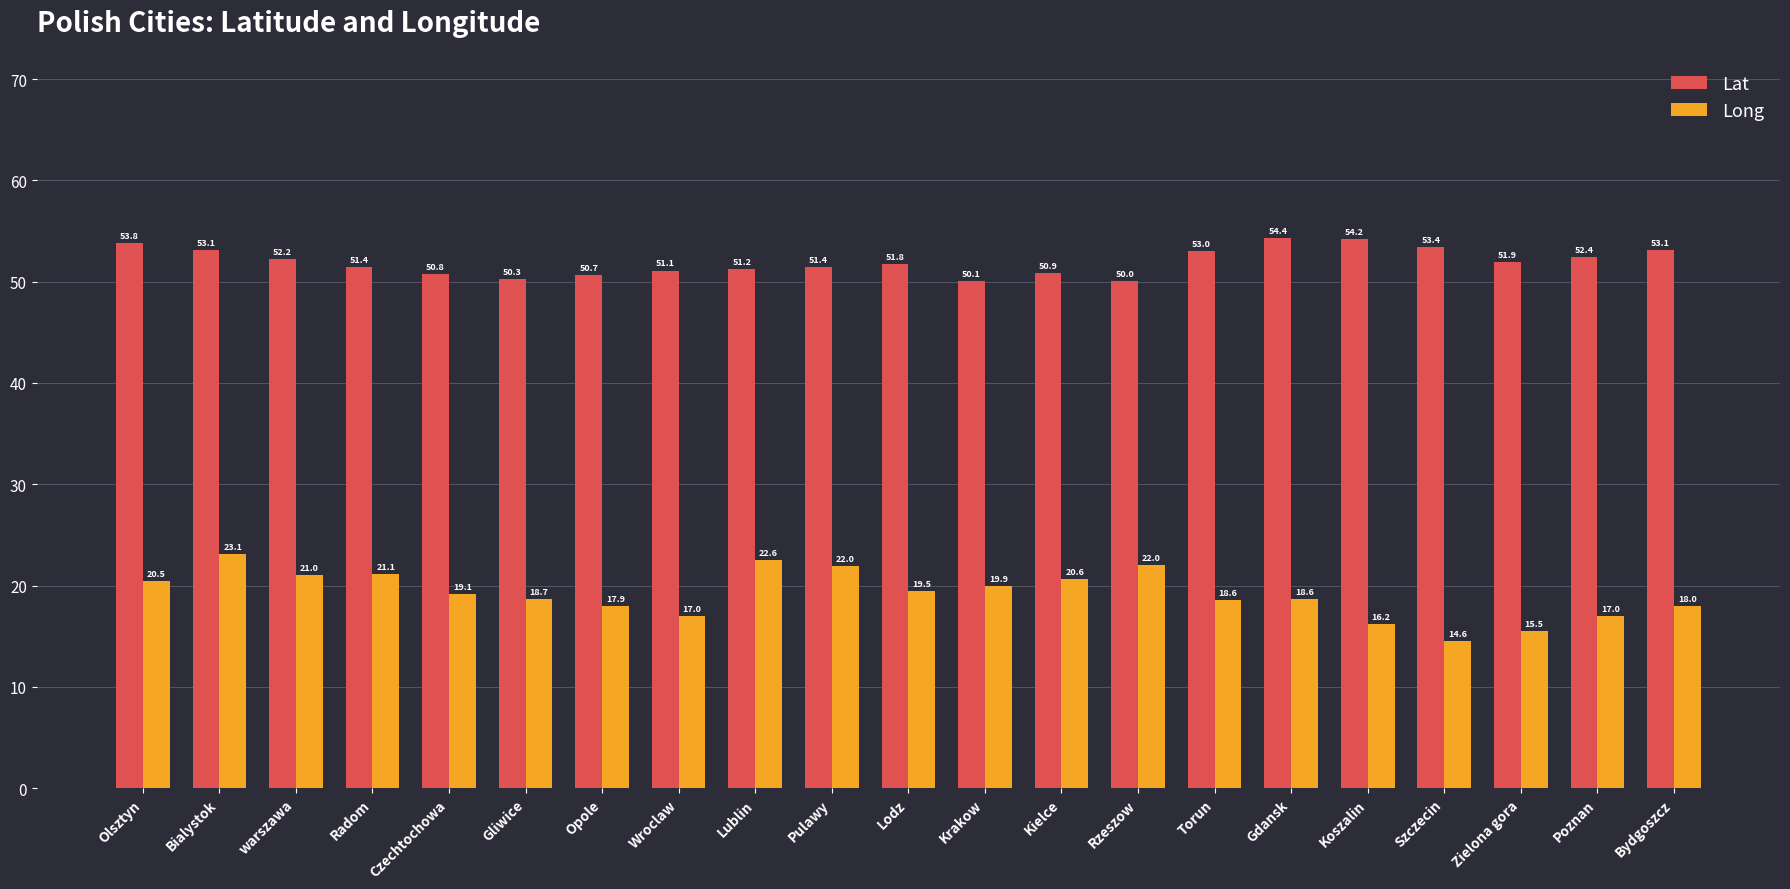

Does the chart contain any negative values?

No